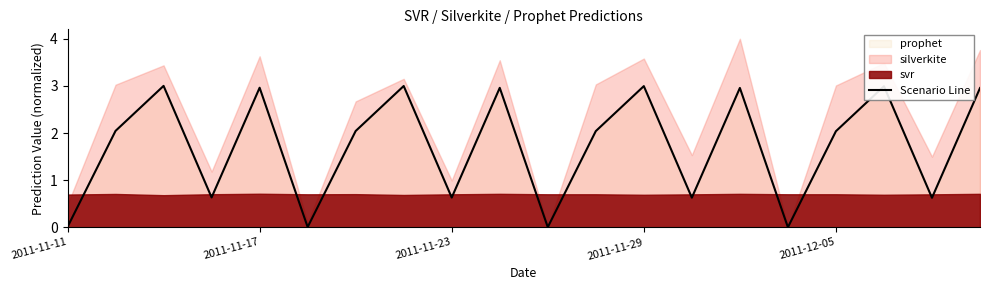

The chart shows a value of 0.0 at 10. True or false?

True